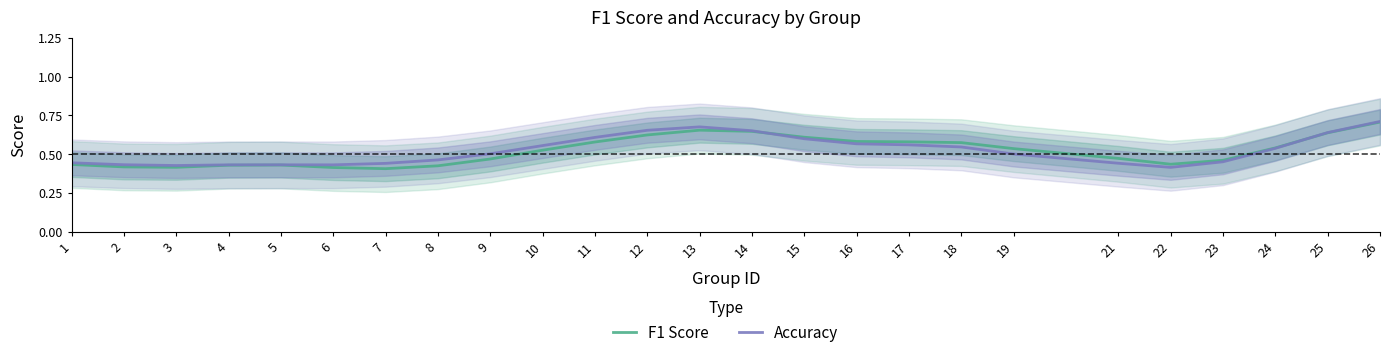

The f1 series shows 0.6 at 25. True or false?

True